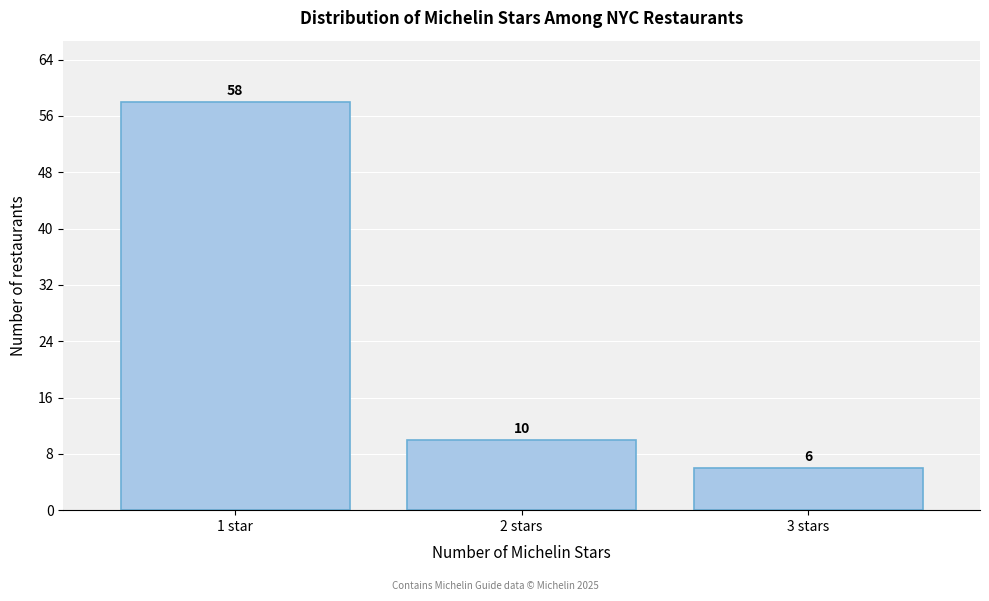

Reading right to left, extract all data points from this chart.

3 stars=6	2 stars=10	1 star=58